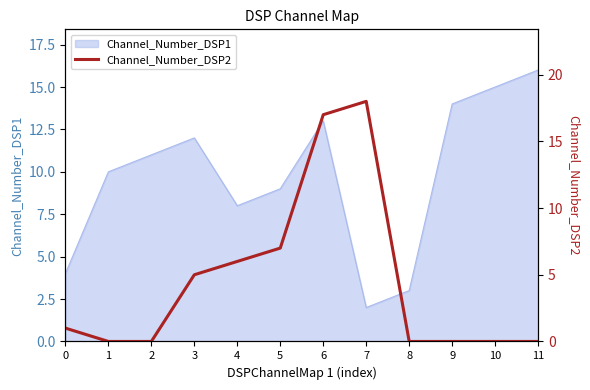

How many values are below 1?

6